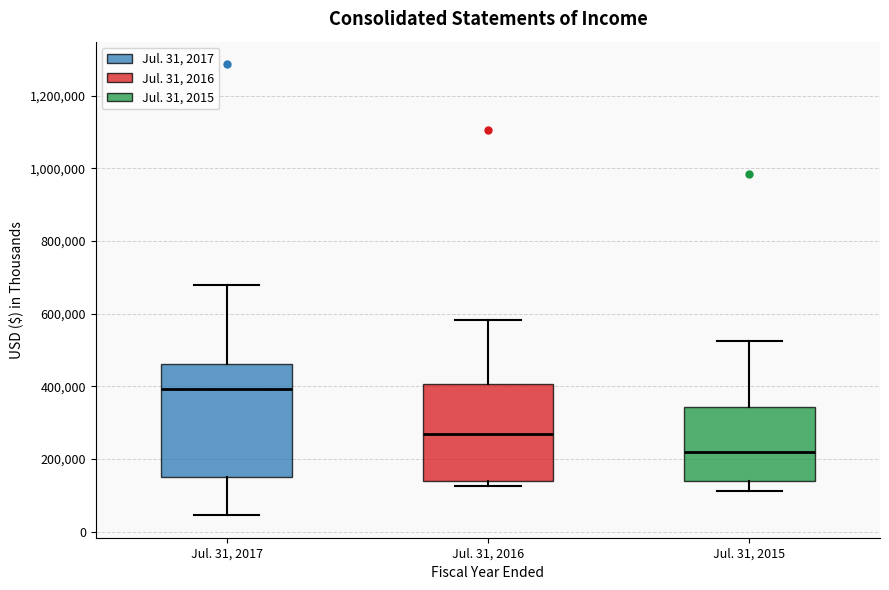

Where does the lower whisker of the box for Jul. 31, 2015 end on the y-axis? The values are not printed on the chart, so give them approximately, as read against the axis.

120000